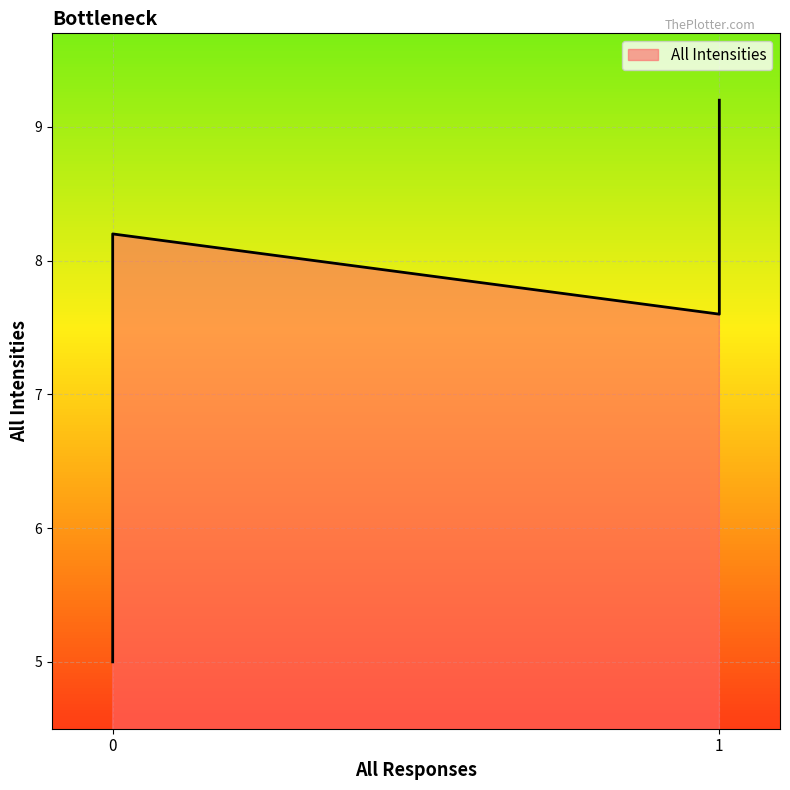

Count the number of data series in this chart.

1